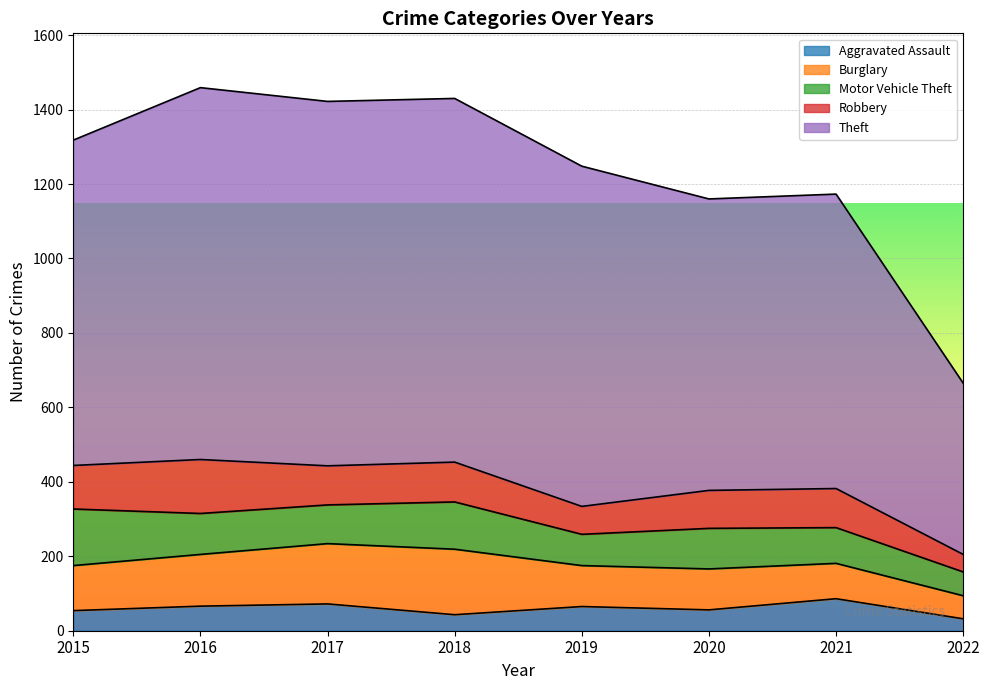

What is the average value of the Aggravated Assault series?

59